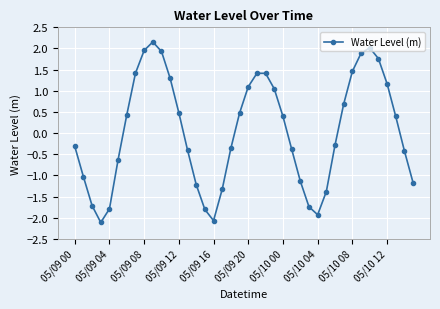

Is this an area chart (filled region under the line)?

No